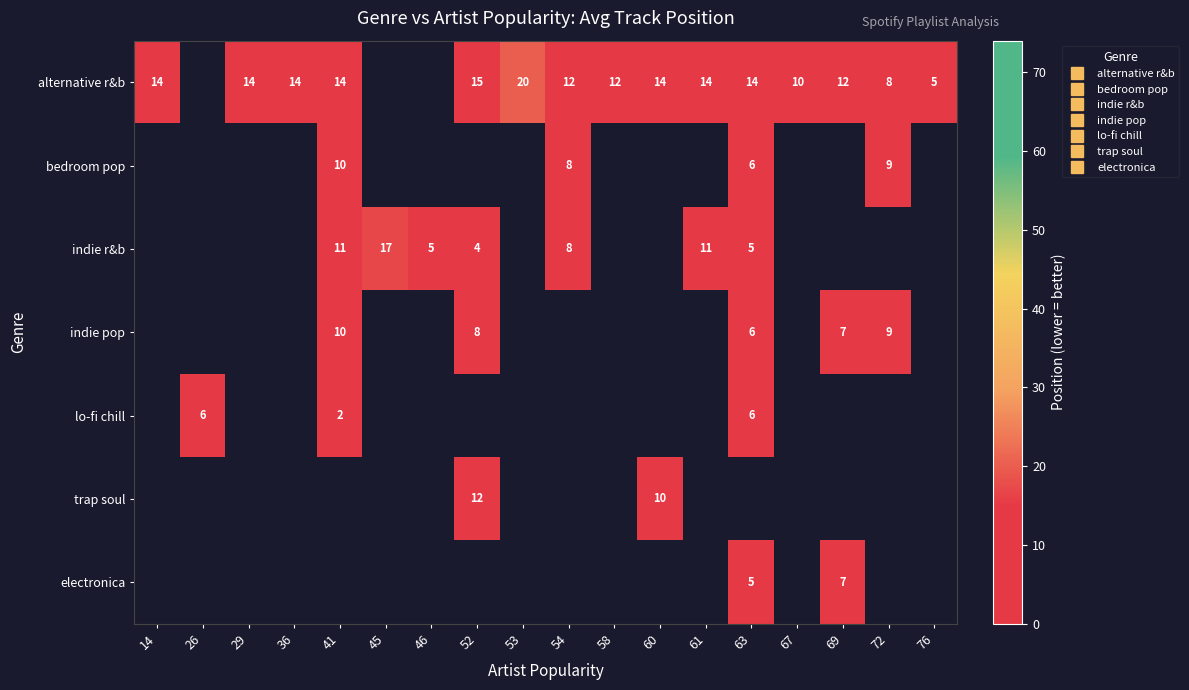

What is the minimum value for alternative r&b?

5.0